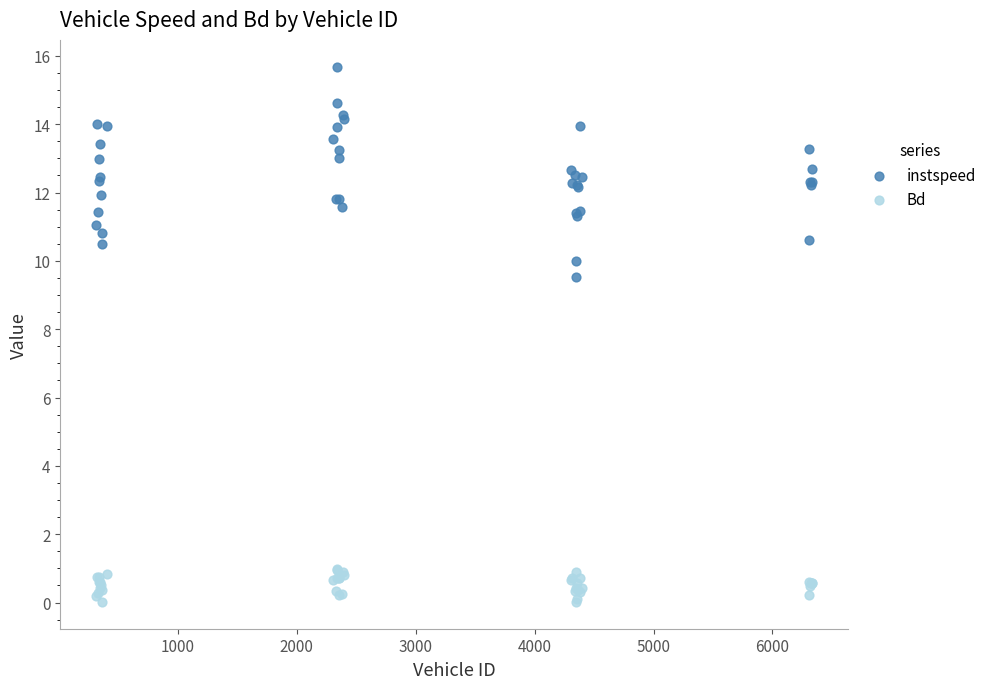

Across all series, what Y value is closest to 7?

9.5